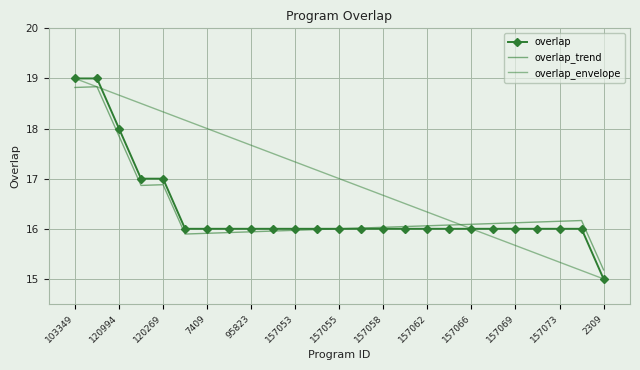

At how many categories does at least one series exceed 17?

12